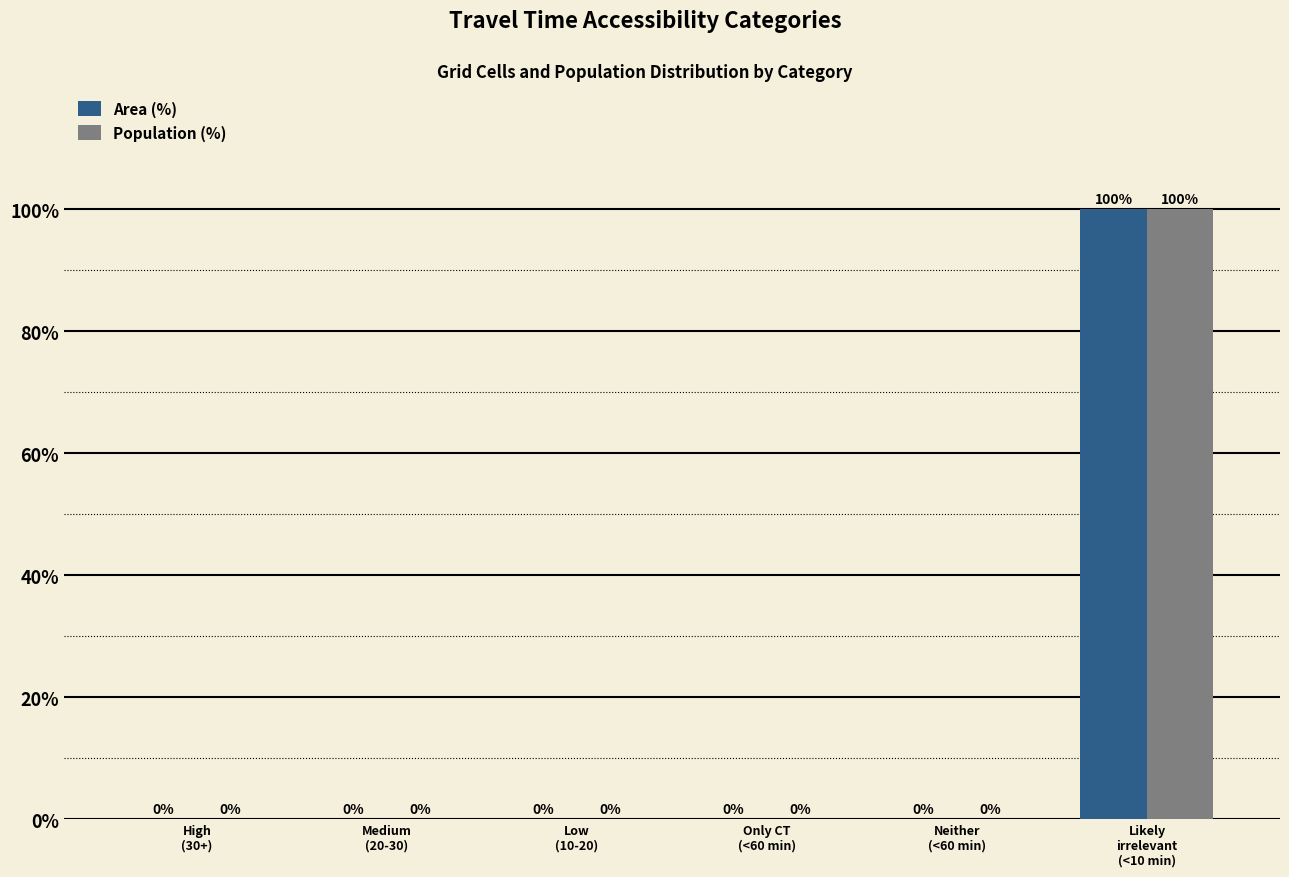

What is the sum of all Area (%) values?

100